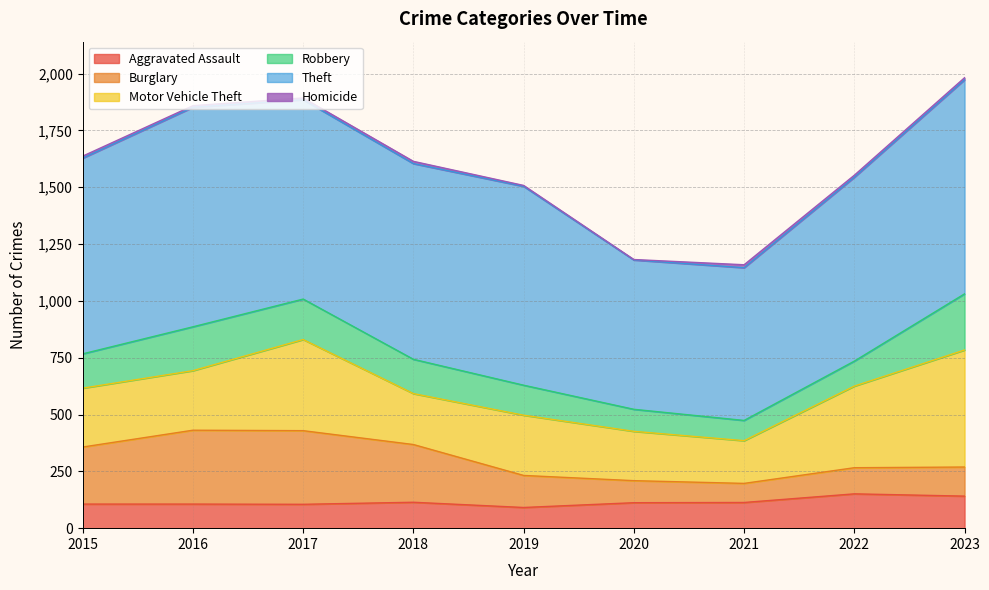

What is the highest value of the Burglary series?

325